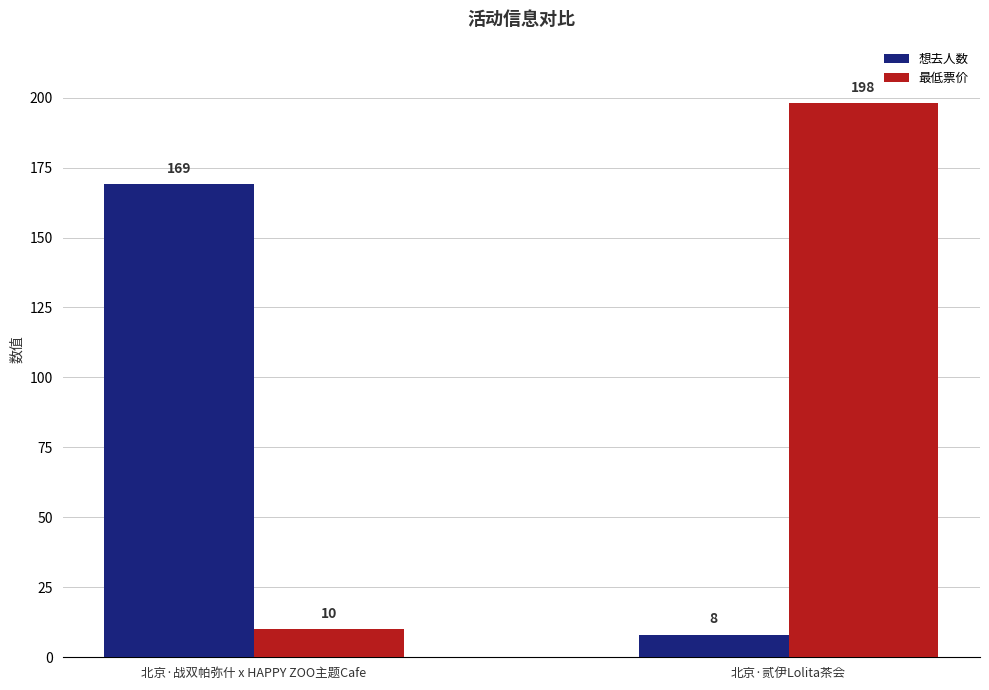

What is the maximum value for 最低票价?

198